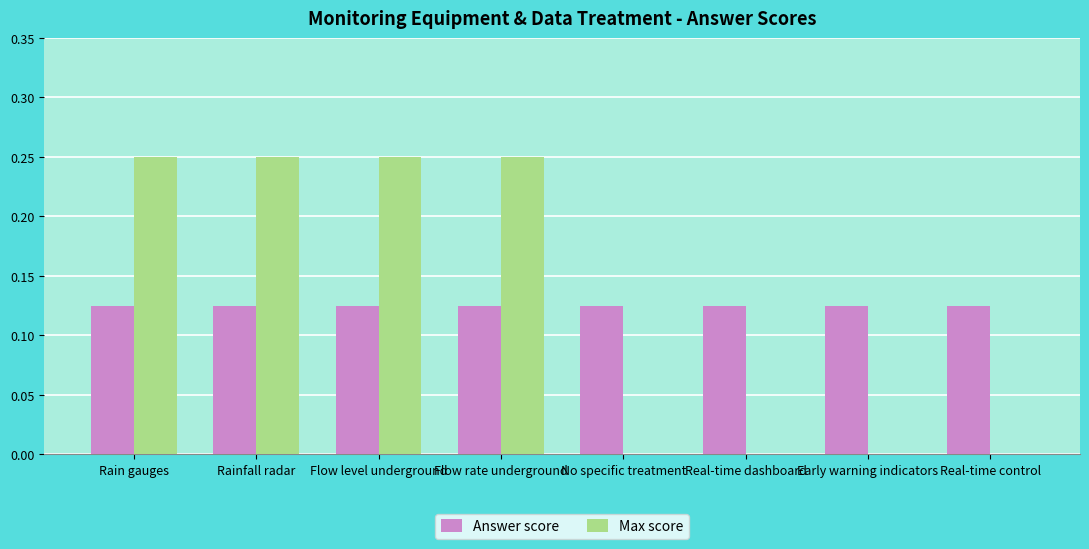

What is the total value across all series at Flow rate underground?

0.4